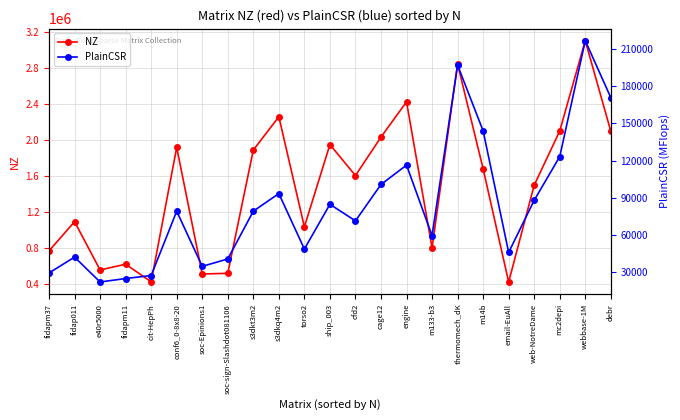

The value of PlainCSR at cfd2 is 71419.6. True or false?

True